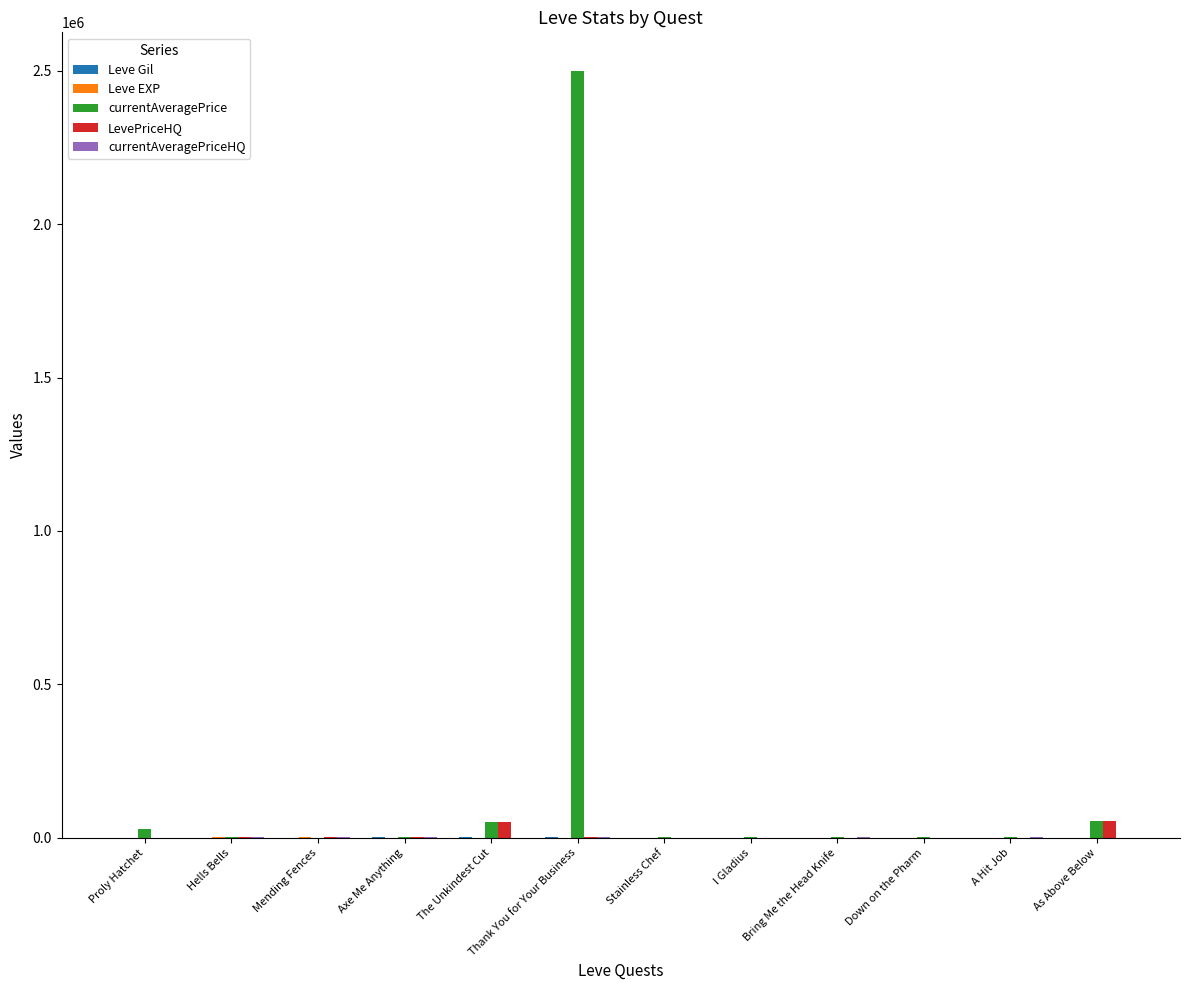

What is the sum of all LevePriceHQ values?

108048